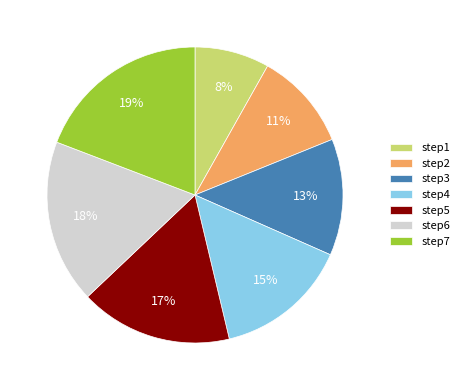

Is the sum of step2 and step6 greater than half?

No